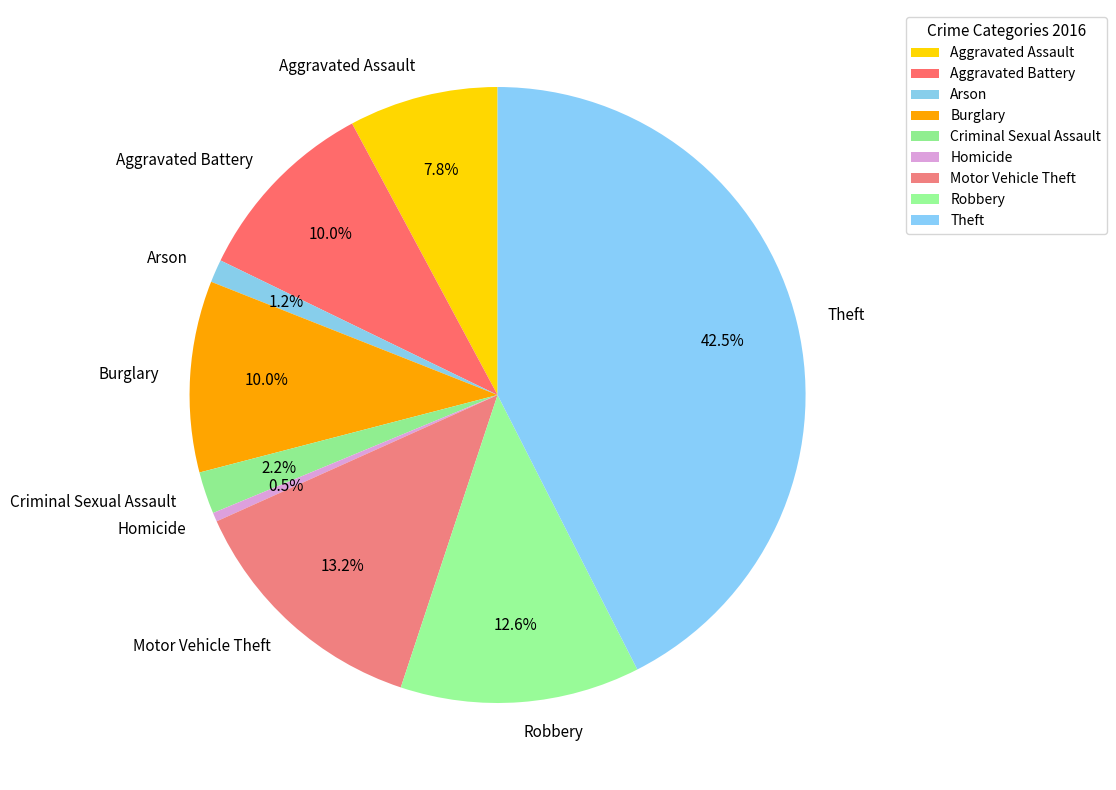

What is the largest slice in the pie chart?

Theft